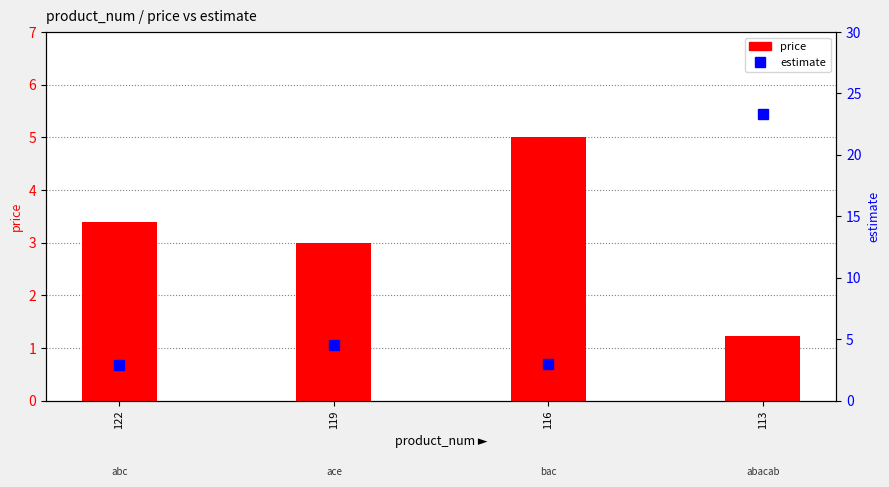

Reading left to right, what are all the values shown in this chart?

price: 3.4	3.0	5.0	1.2
estimate: 2.9	4.5	3.0	23.3